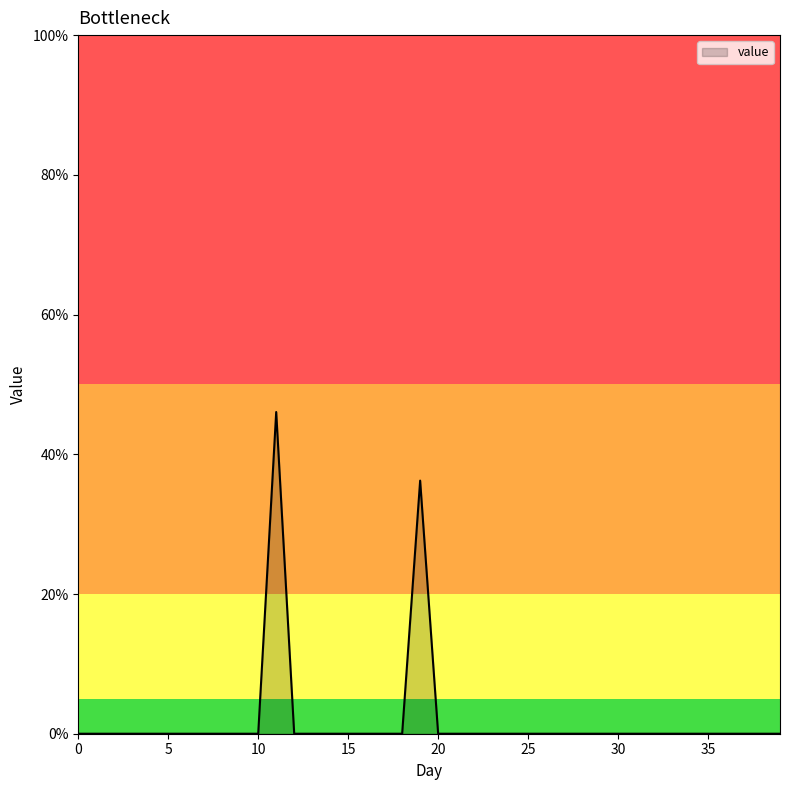

What is the average value?

2.1